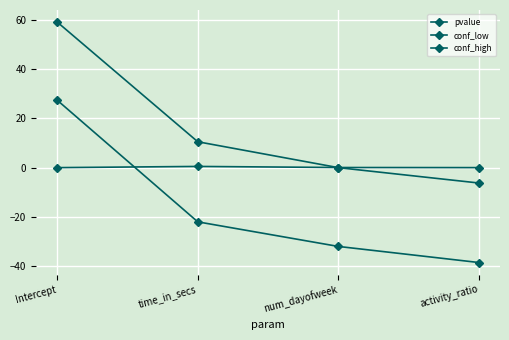

How many intersections are there between conf_low and pvalue?

1